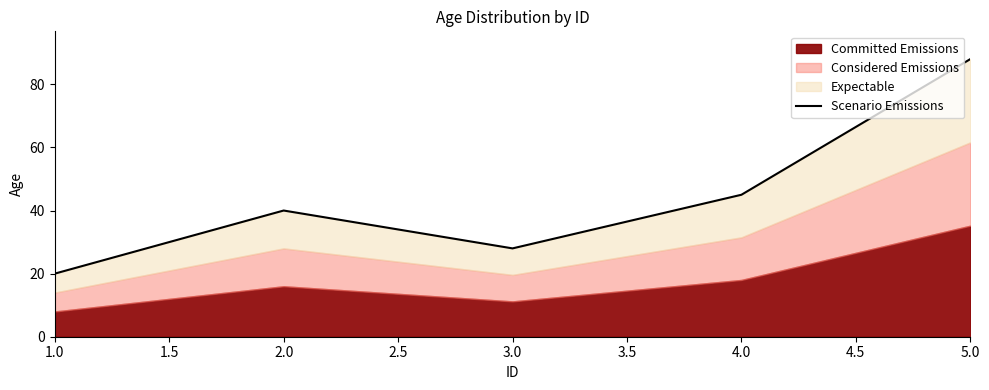

What is the smallest value displayed?

20